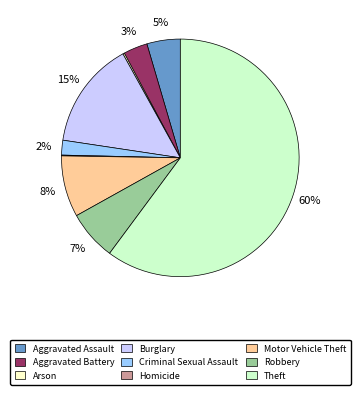

What is the largest slice in the pie chart?

Theft